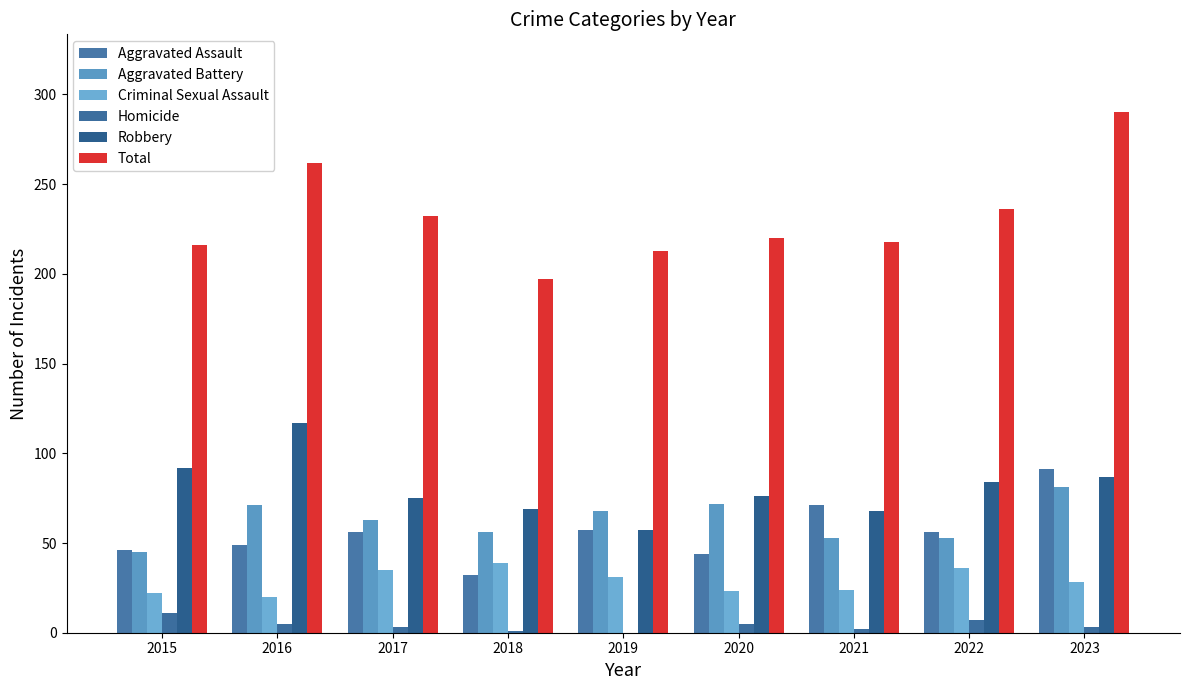

True or false: Criminal Sexual Assault has a value of 14 at 2017.

False